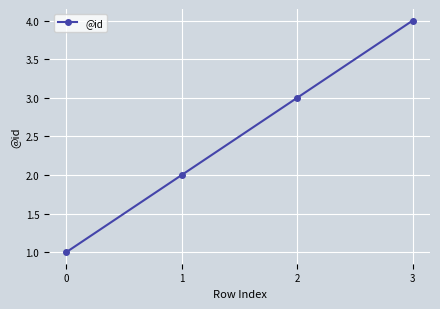

Reading right to left, extract all data points from this chart.

4	3	2	1